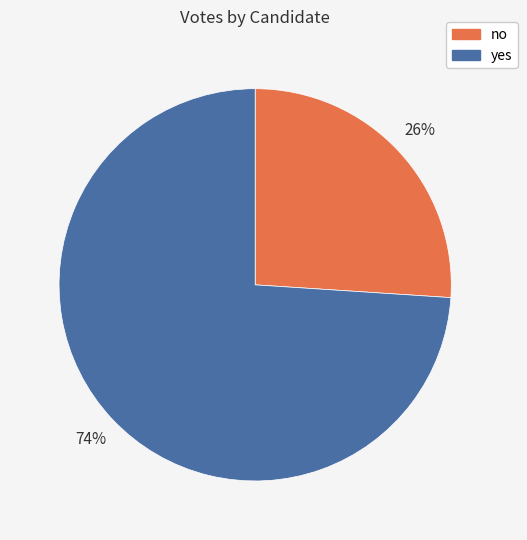

The no slice represents 26% of the pie. True or false?

True